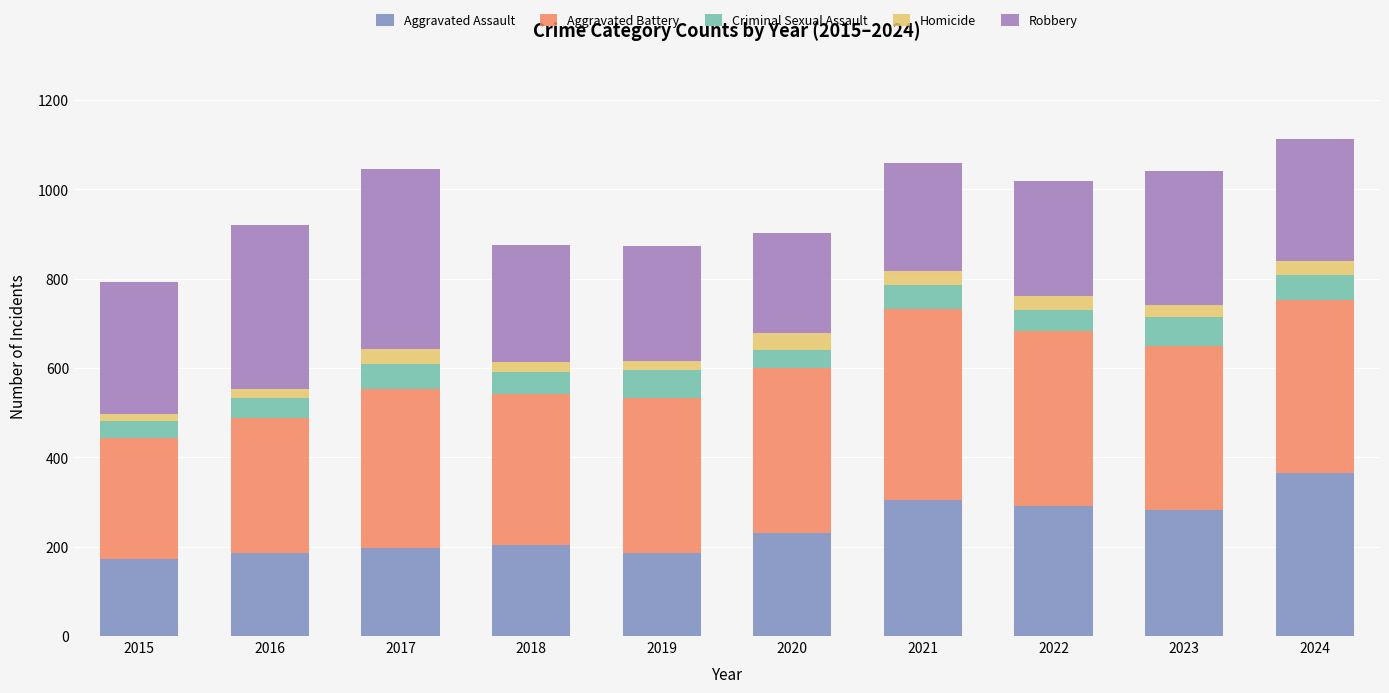

How many bars are there in total?

10